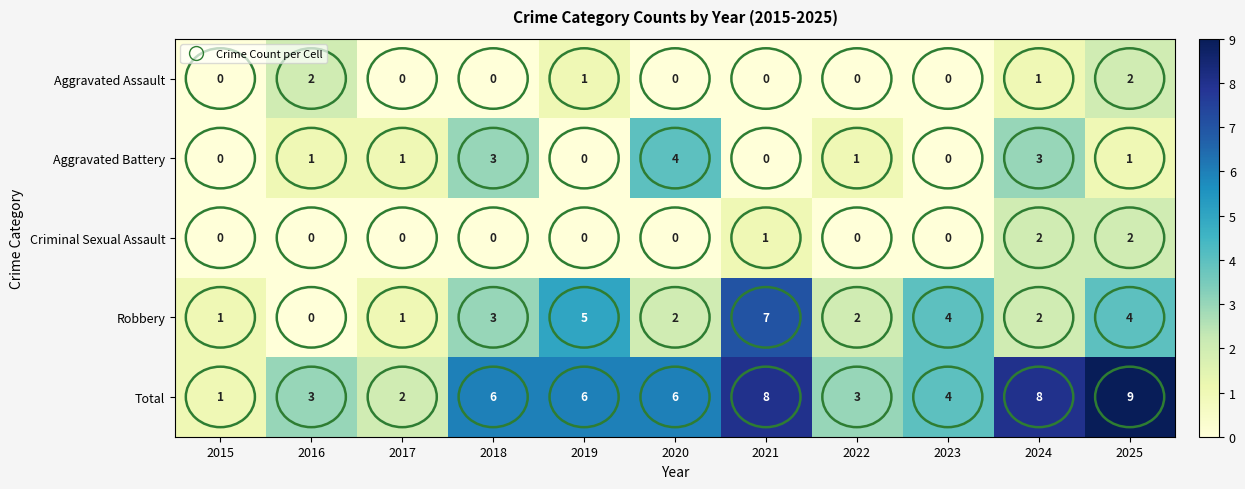

What is the spread (max minus min) of values at 2017?

2